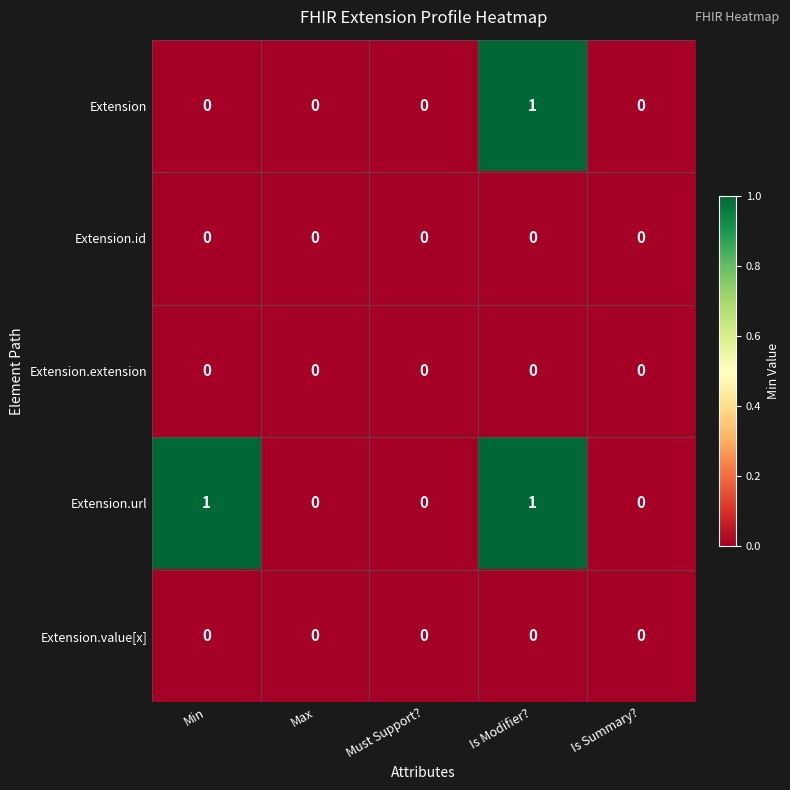

At which category is the sum across all series the highest?

Is Modifier?